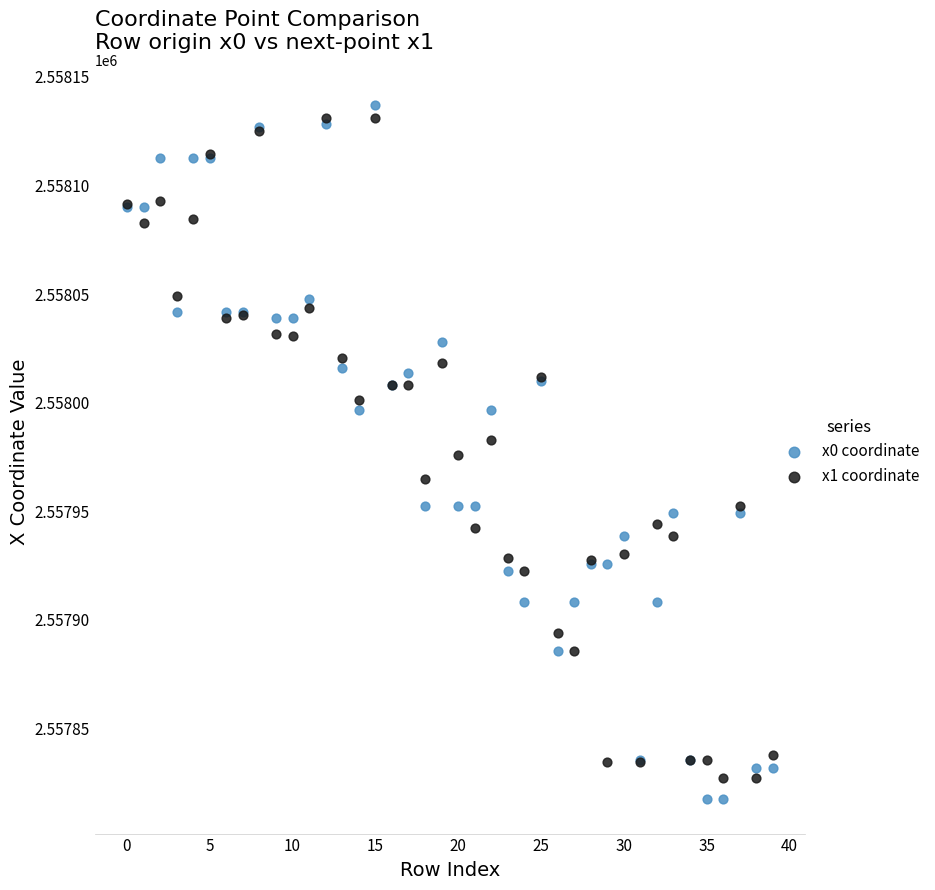

What are all the series names shown in the legend?

x0 coordinate, x1 coordinate